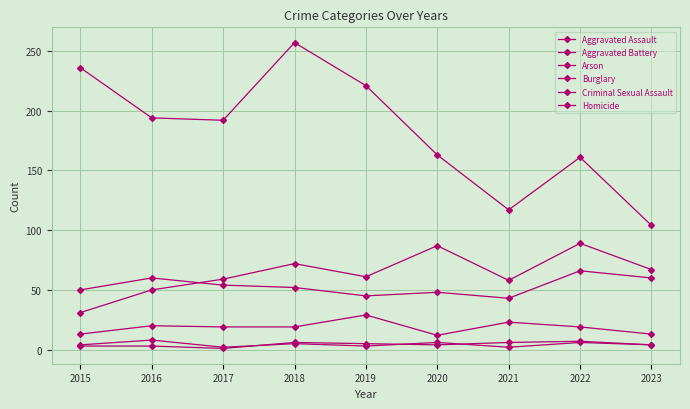

Rank the series at 2019 from highest to lowest value.

Burglary, Aggravated Assault, Aggravated Battery, Criminal Sexual Assault, Arson, Homicide